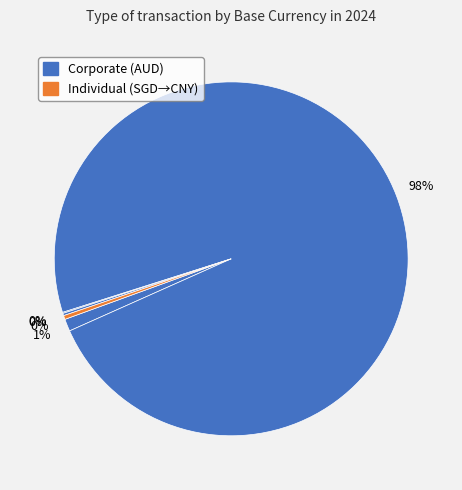

To the nearest percent, what is the average slice percentage?

20%